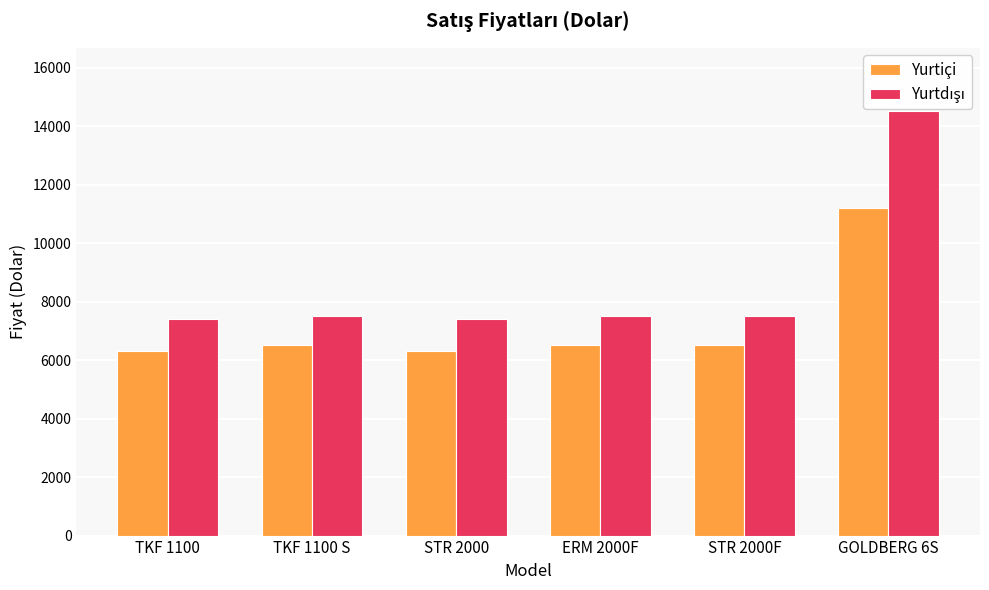

Which category has the highest value across all series?

GOLDBERG 6S